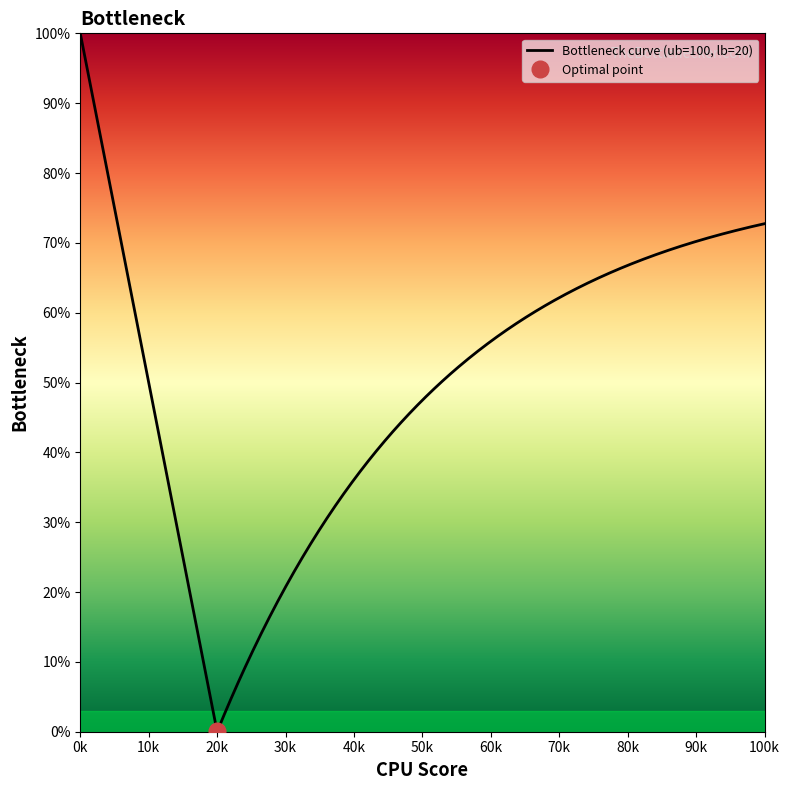

Does the chart have visible grid lines?

No